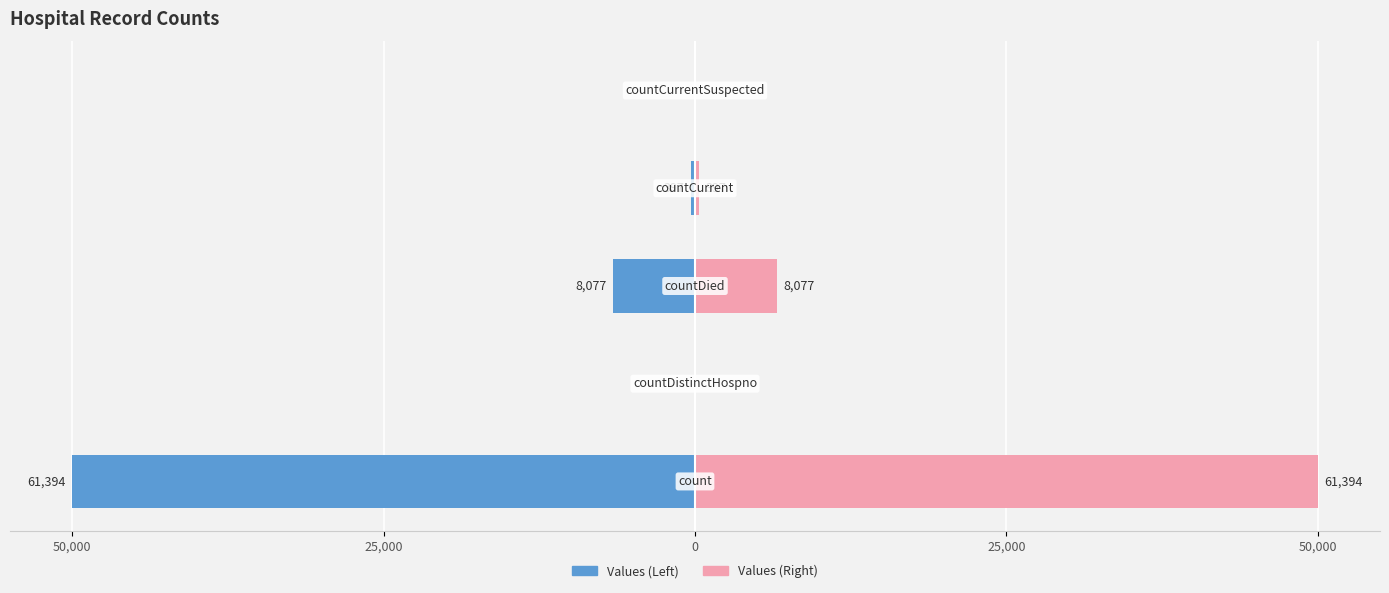

Between 25,000 and 0, which series saw the biggest shift?

Values (Left)